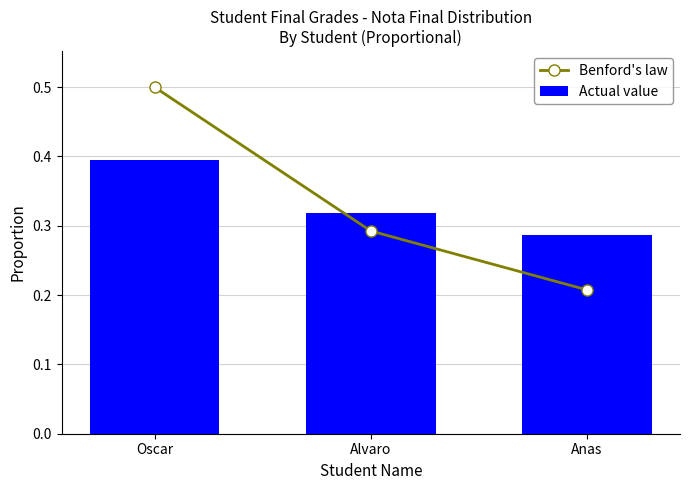

What is the difference between the Actual value values at Oscar and Anas?

0.1